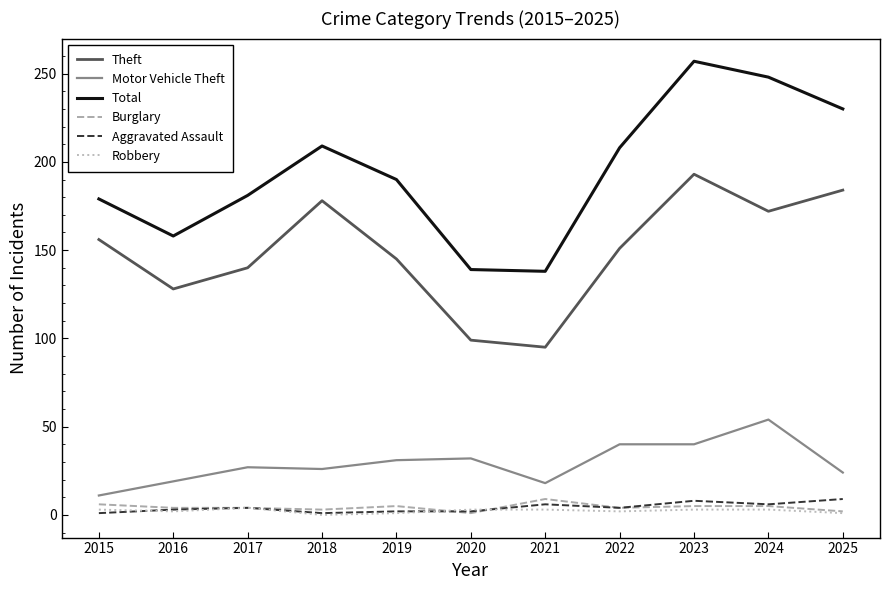

Which series has the largest range (max minus min)?

Total